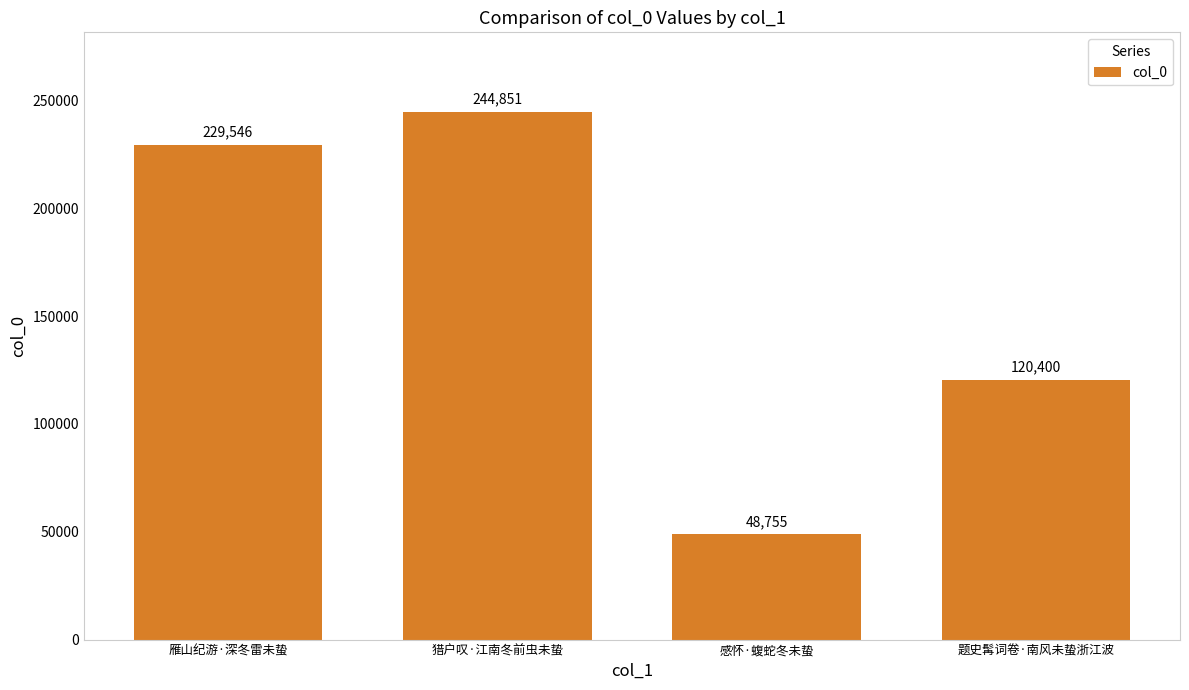

List the labels in order of value, smallest first.

感怀·蝮蛇冬未蛰, 题史髯词卷·南风未蛰浙江波, 雁山纪游·深冬雷未蛰, 猎户叹·江南冬前虫未蛰